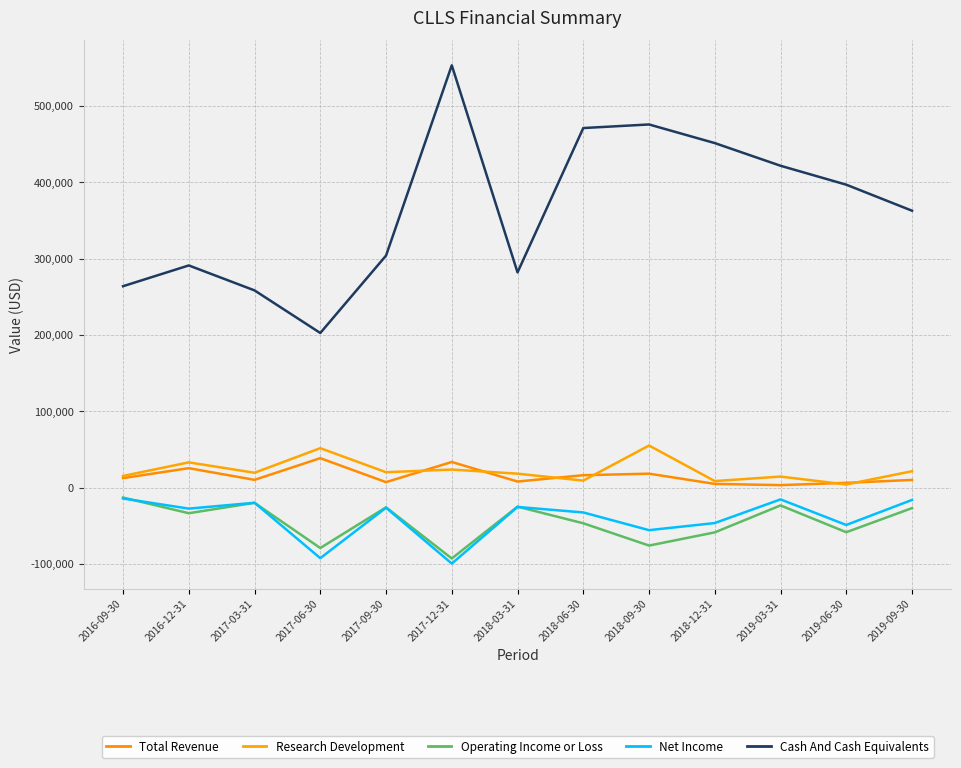

What is the label of the 8th point from the left?

2018-06-30